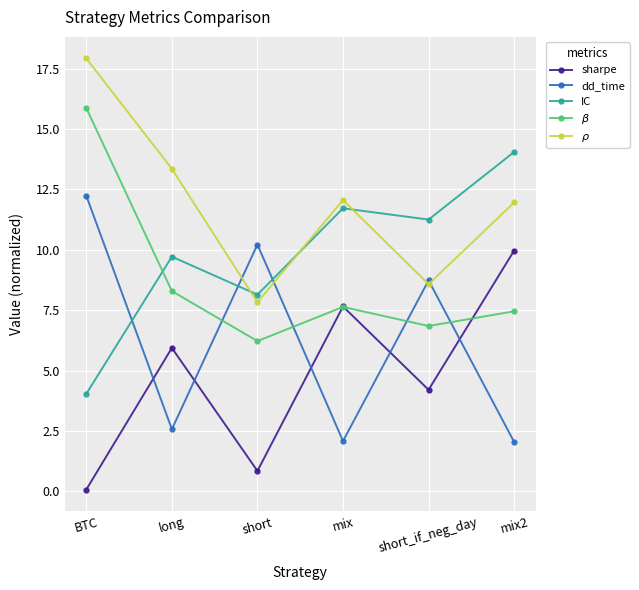

How many data points in IC are above 11?

3